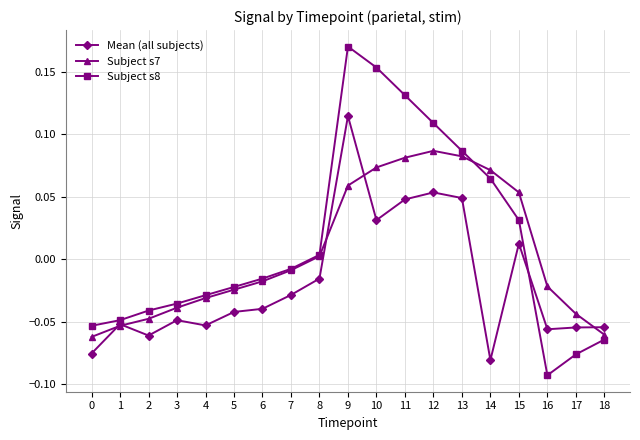

How many values in the Mean (all subjects) series are below 0?

13